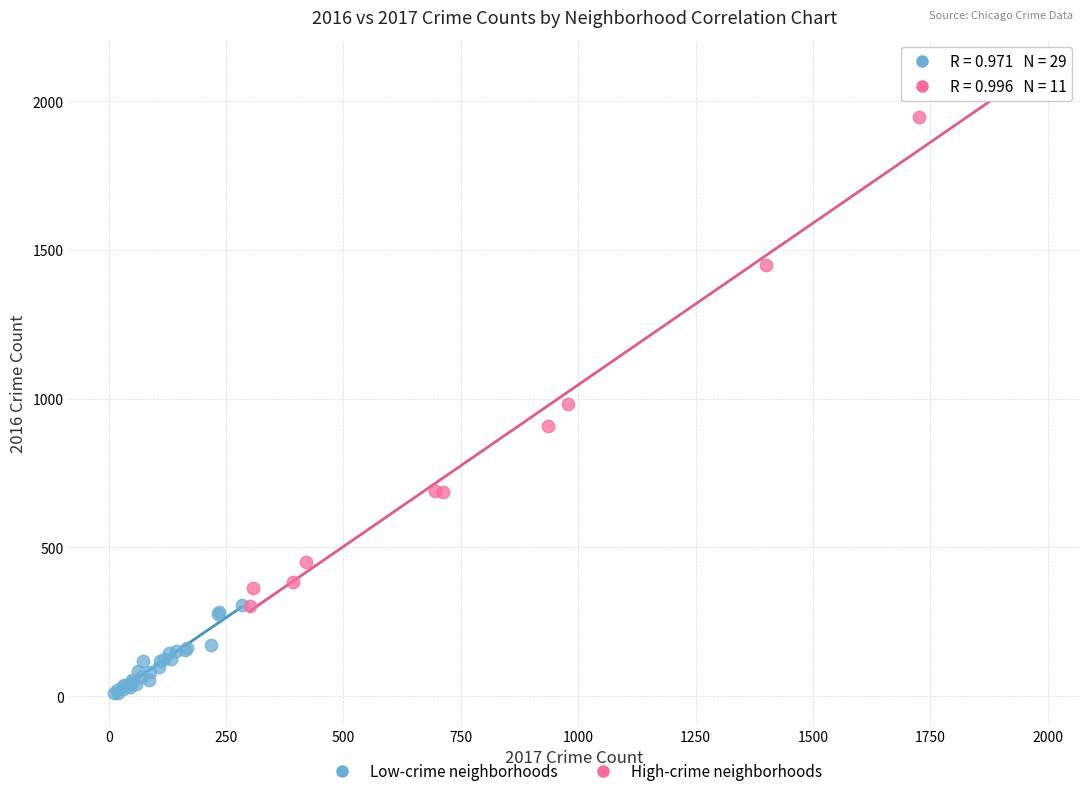

Which series contains the lowest Y value?

Low-crime neighborhoods